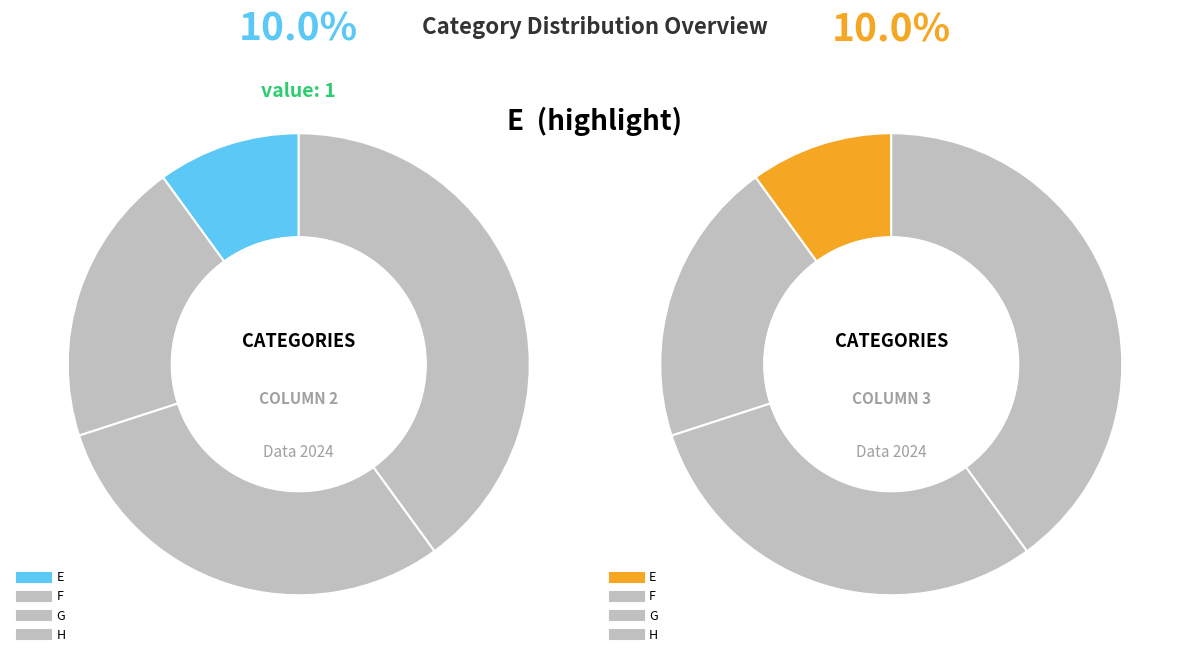

To the nearest percent, what is the average slice percentage?

25%